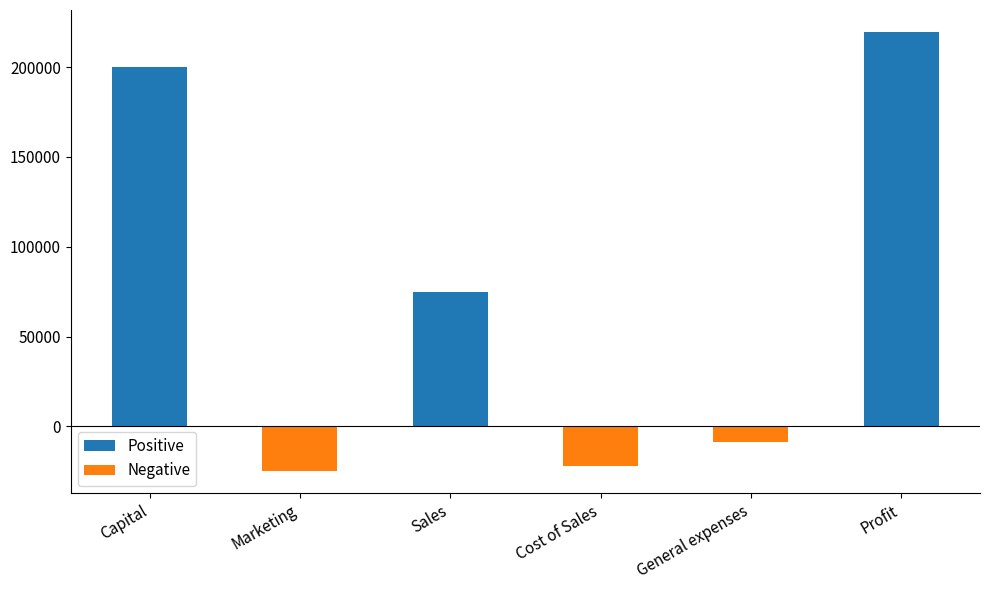

Rank the categories by value from highest to lowest.

Profit, Capital, Sales, General expenses, Cost of Sales, Marketing